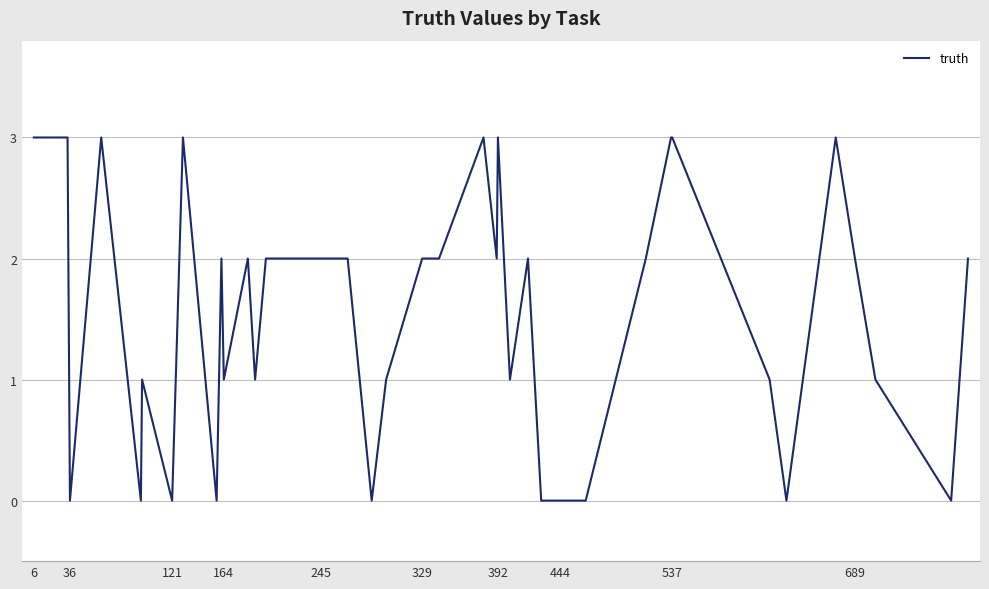

What is the greatest value displayed?

3